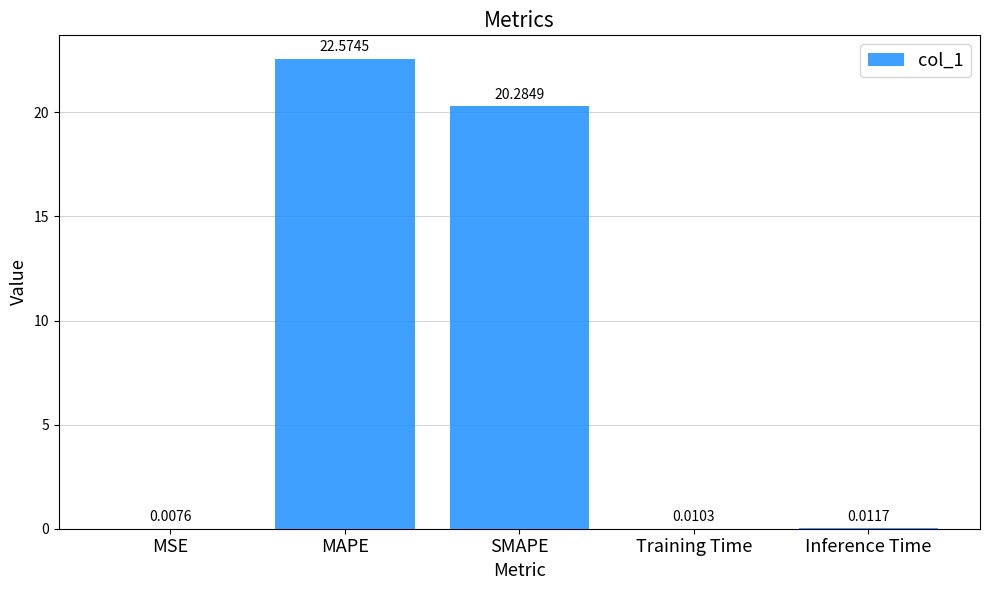

What is the sum of all values?

42.9